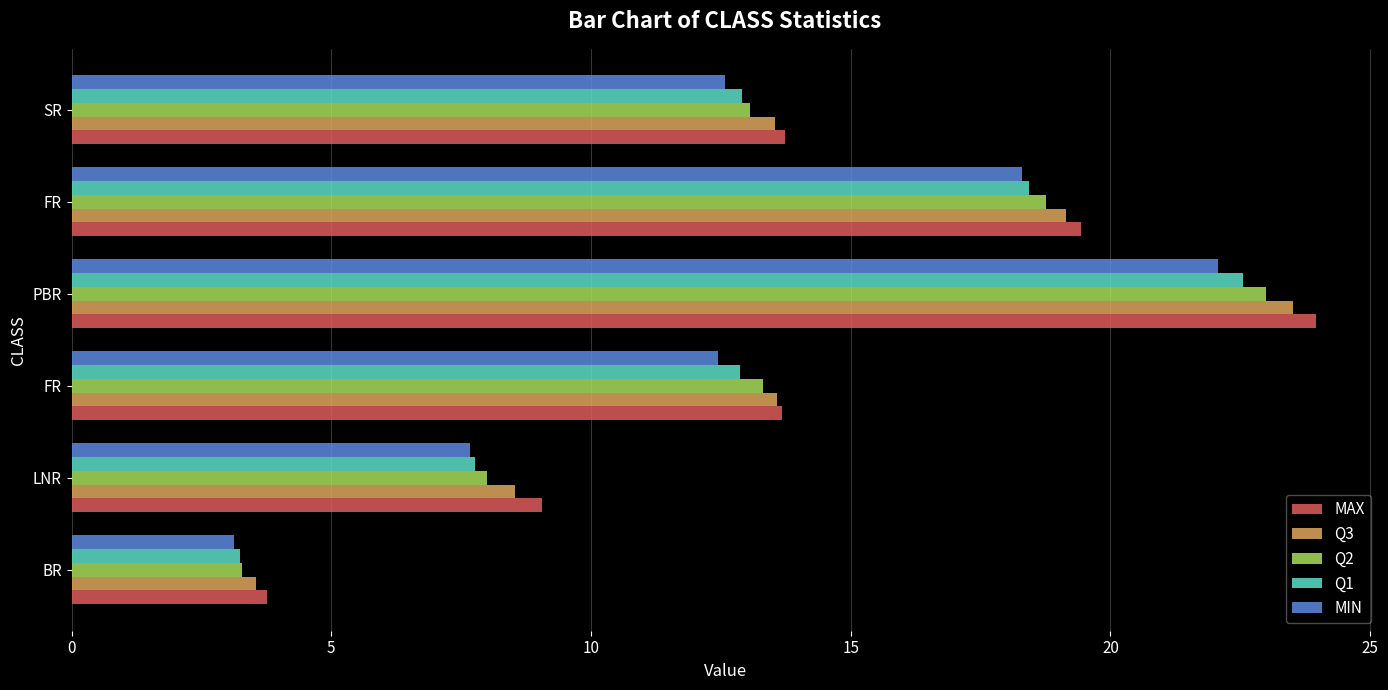

How many distinct data groups are displayed?

5